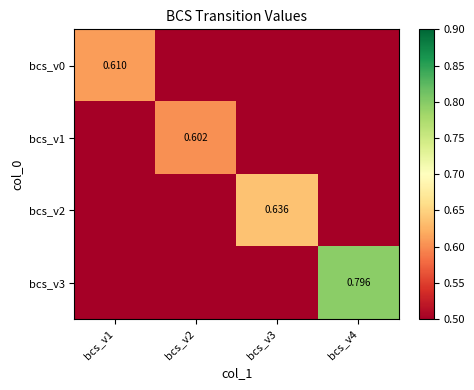

What is the spread (max minus min) of values at bcs_v3?

0.6